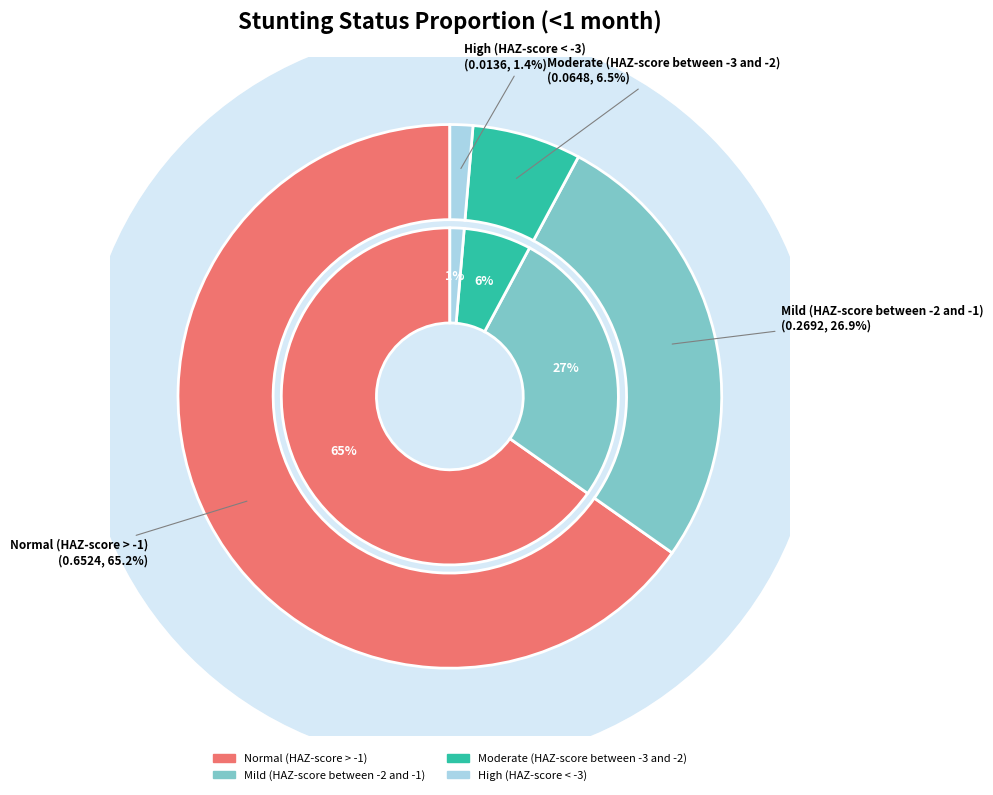

Is it true that Normal (HAZ-score > -1) is 65% of the pie?

True